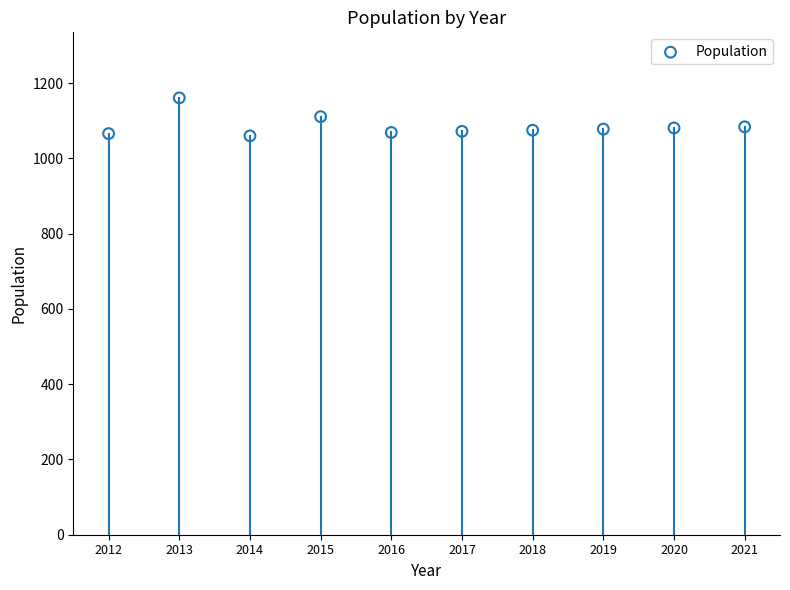

What is the average Y value?

1086